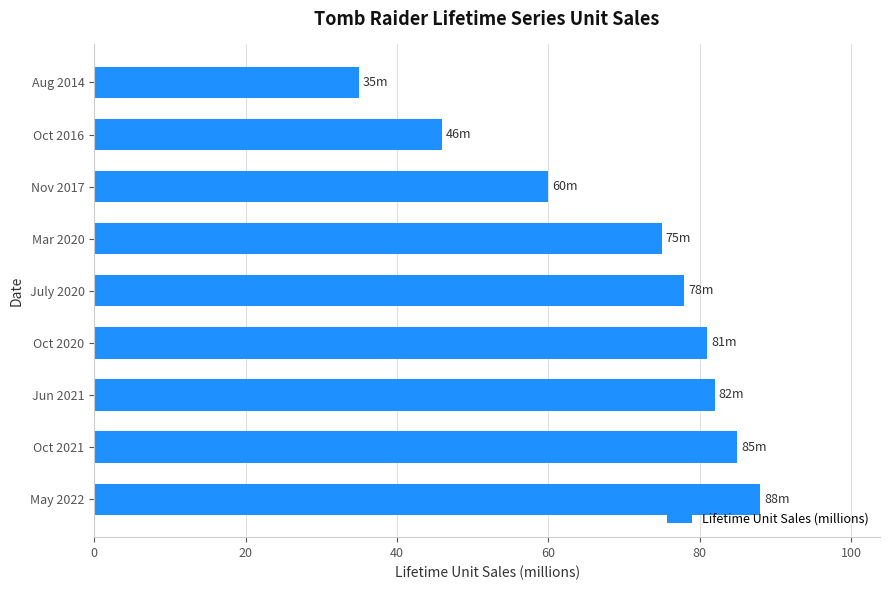

What is the difference between the values at Oct 2021 and May 2022?

3